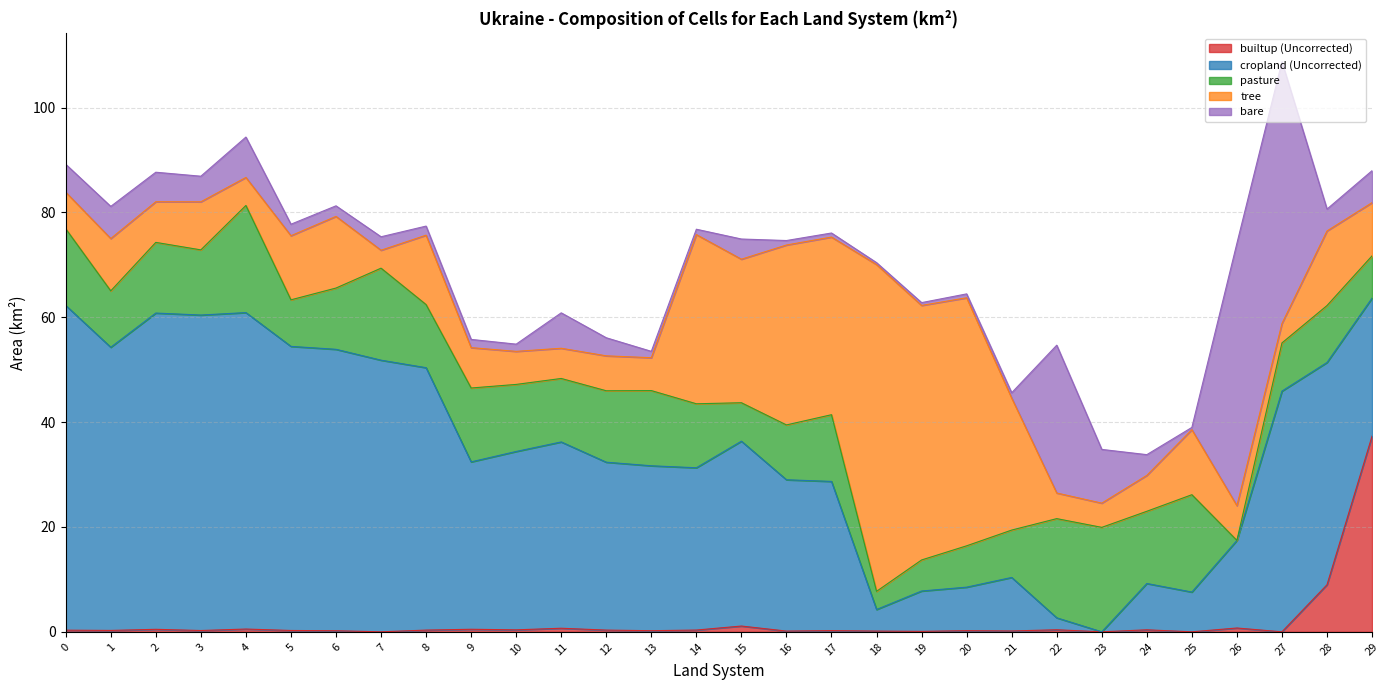

List the labels in order of pasture value, largest first.

4, 23, 22, 25, 7, 0, 13, 9, 24, 12, 2, 10, 17, 3, 14, 11, 8, 6, 28, 1, 16, 27, 21, 5, 29, 20, 15, 19, 18, 26